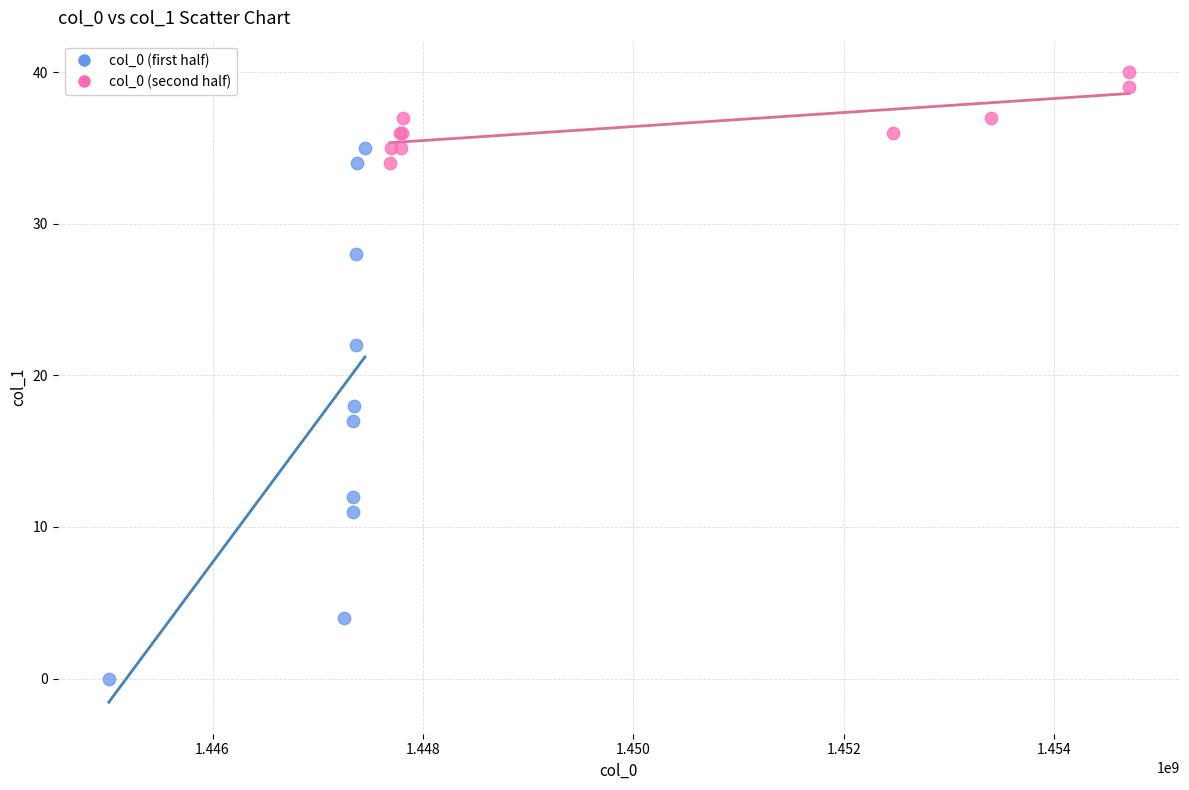

What are all the series names shown in the legend?

col_0 (first half), col_0 (second half)